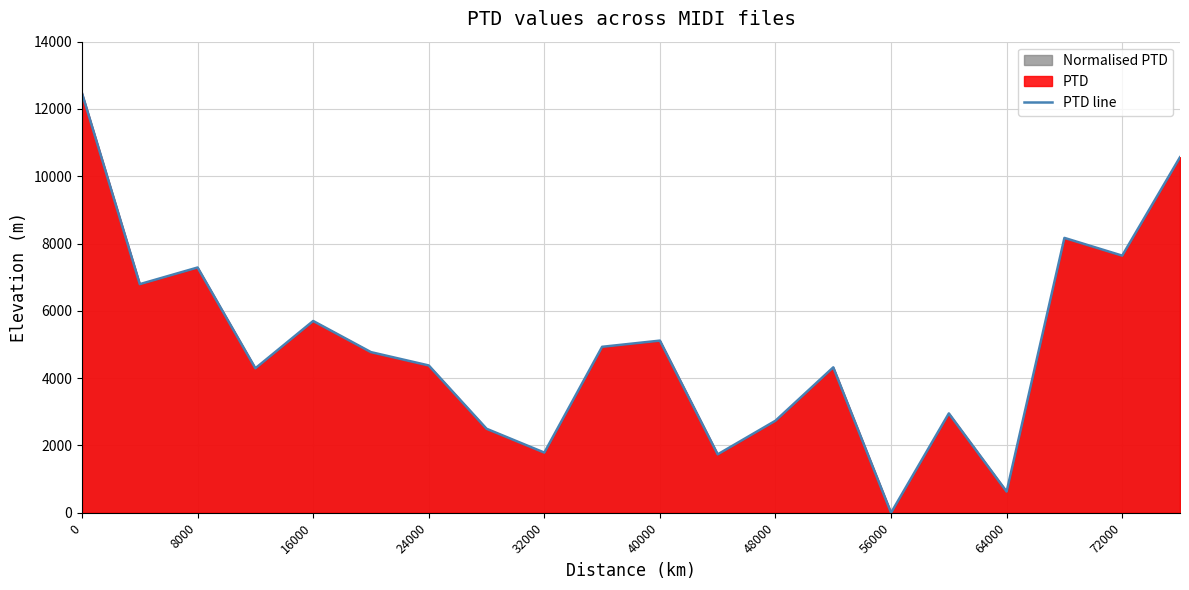

How many values exceed 4773?

10